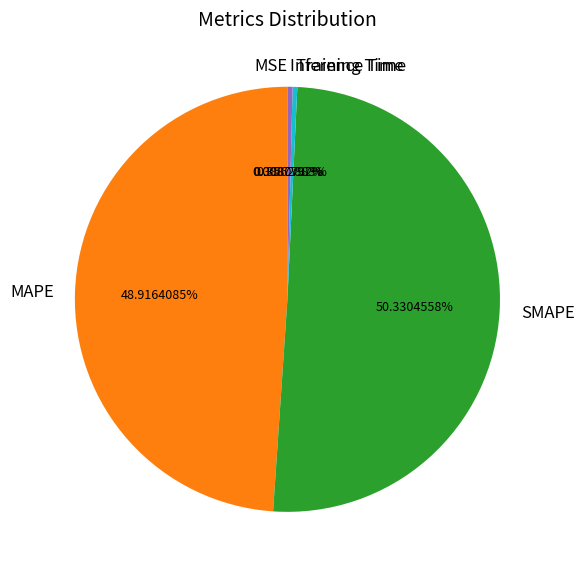

Which slice represents more than half of the pie?

SMAPE